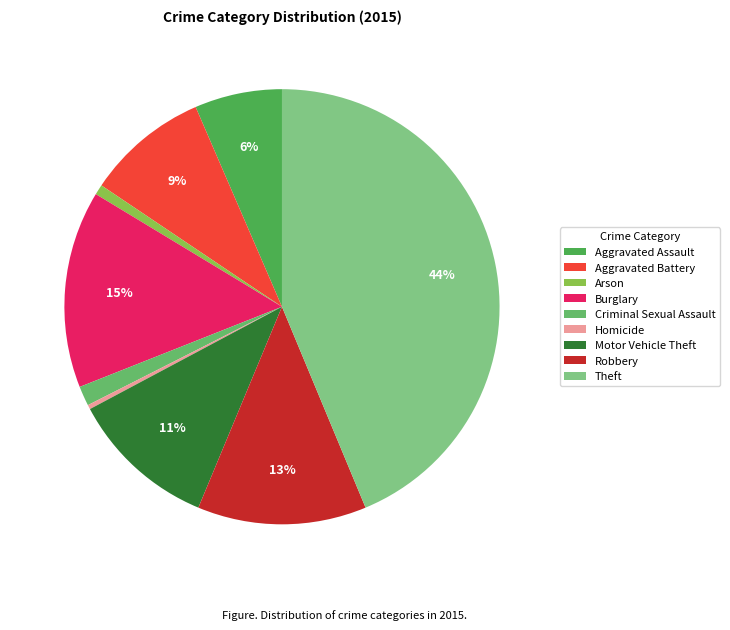

What percentage is the Aggravated Assault slice, to the nearest percent?

6%